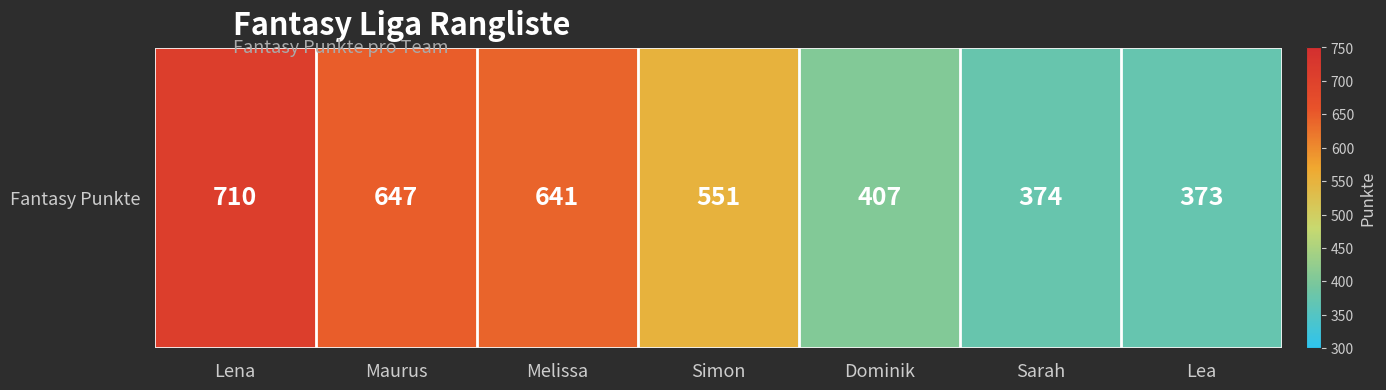

At which category does the chart reach its peak across all series?

Lena